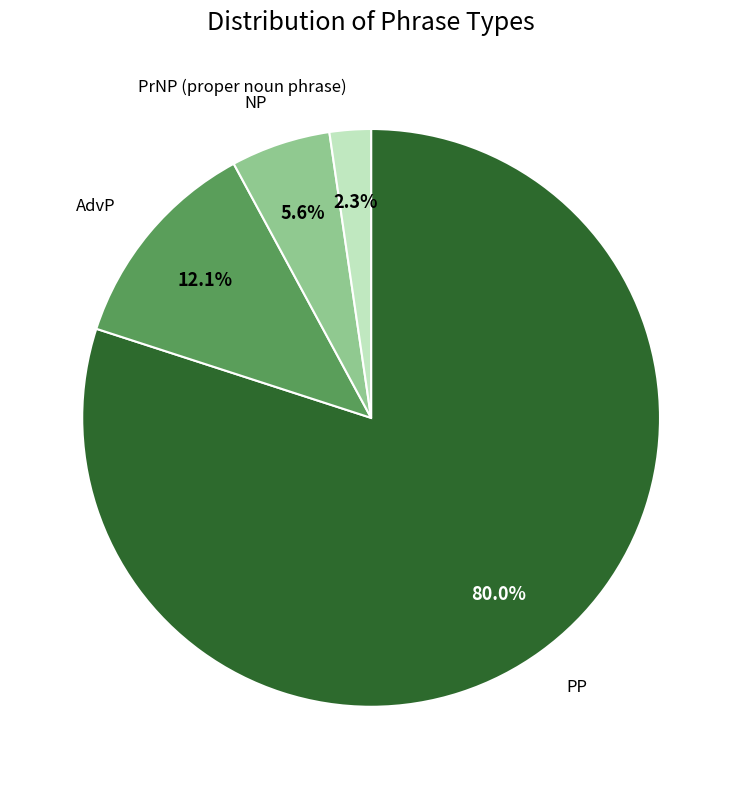

Count the number of slices in the pie.

4